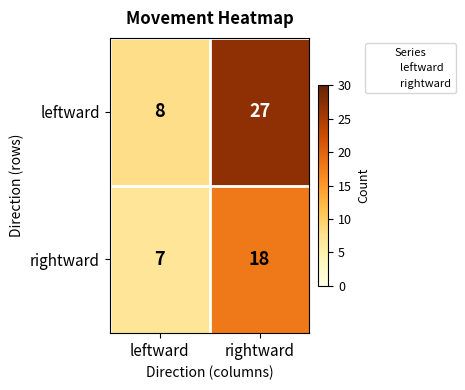

How many categories are shown in the chart?

2